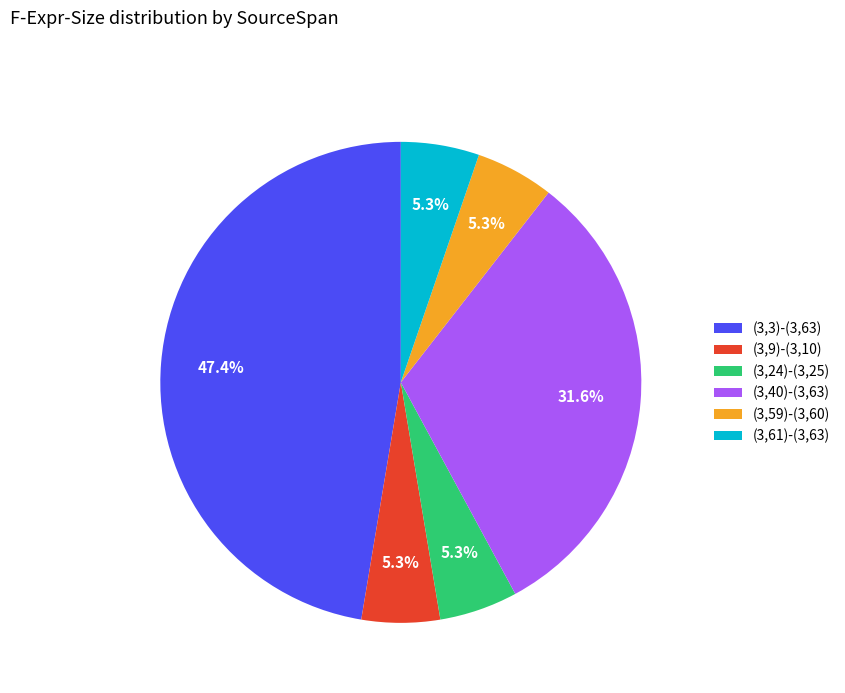

What is the largest slice in the pie chart?

(3,3)-(3,63)